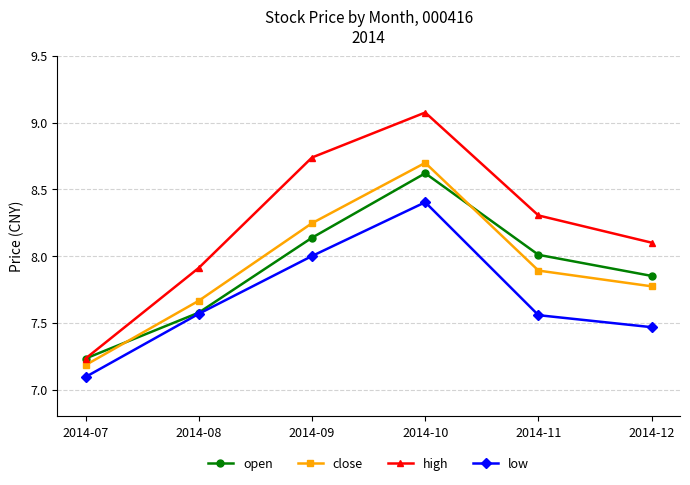

Which series has the largest total across all categories?

high